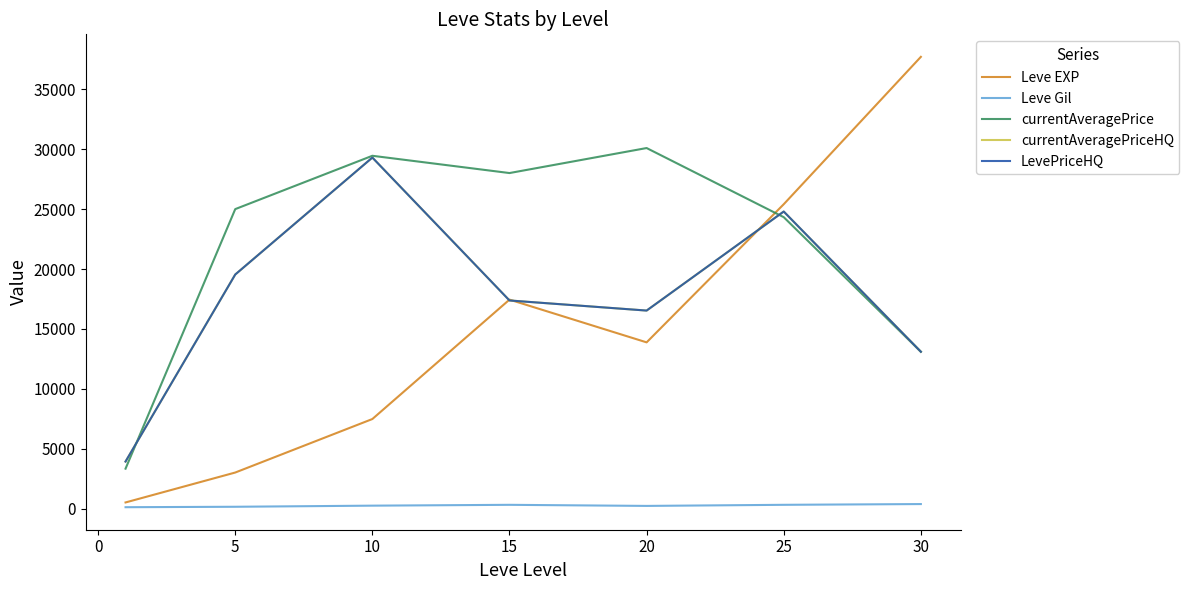

Is this an area chart (filled region under the line)?

No